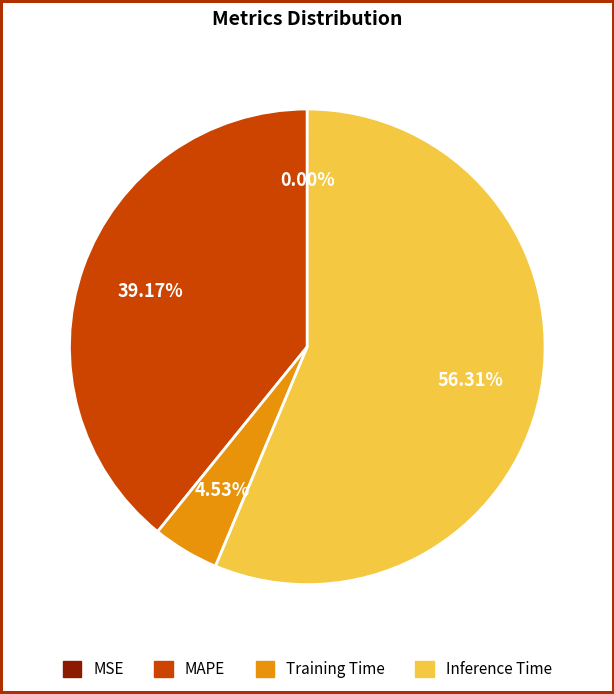

Which category has the biggest portion of the pie?

Inference Time